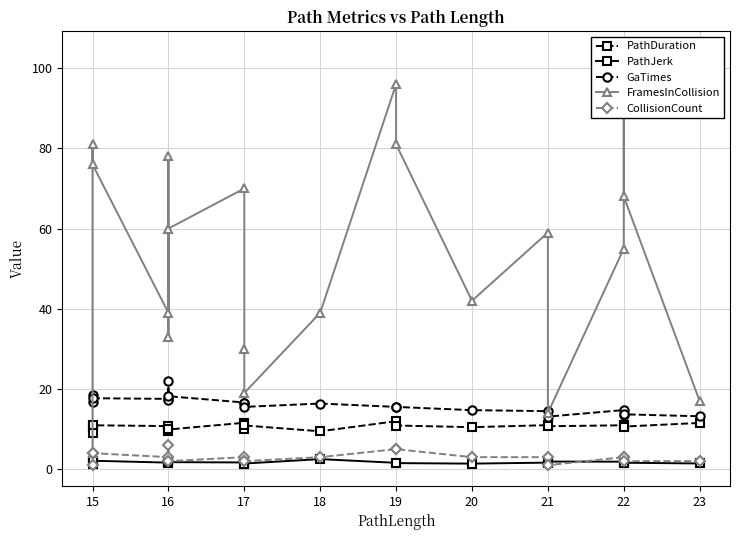

At which label does GaTimes first exceed 16?

15